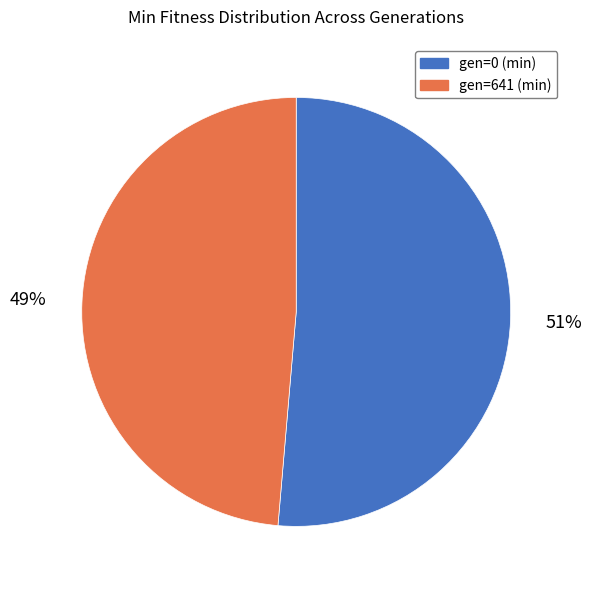

To the nearest percent, what is the average slice percentage?

50%